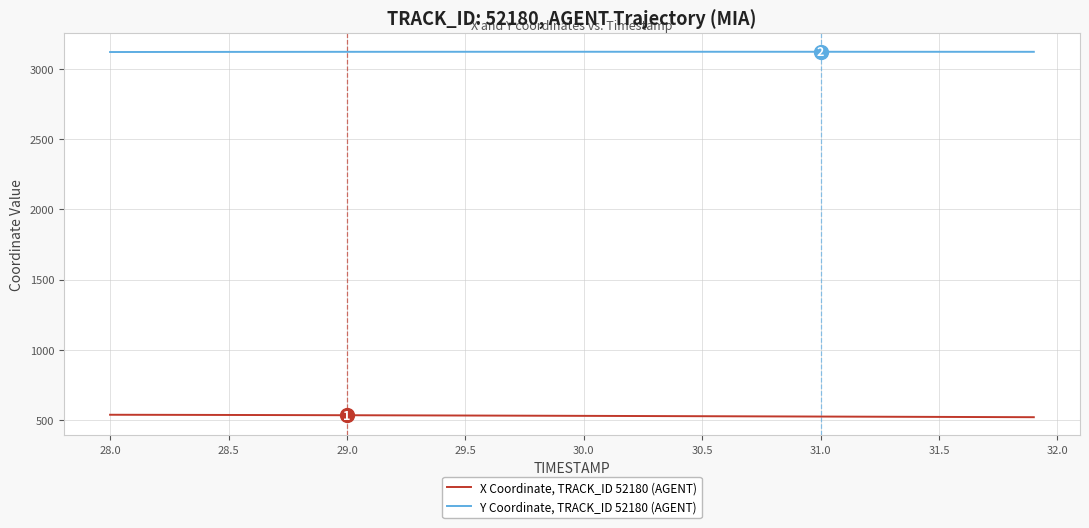

What is the lowest value of the X Coordinate, TRACK_ID 52180 (AGENT) series?

519.2